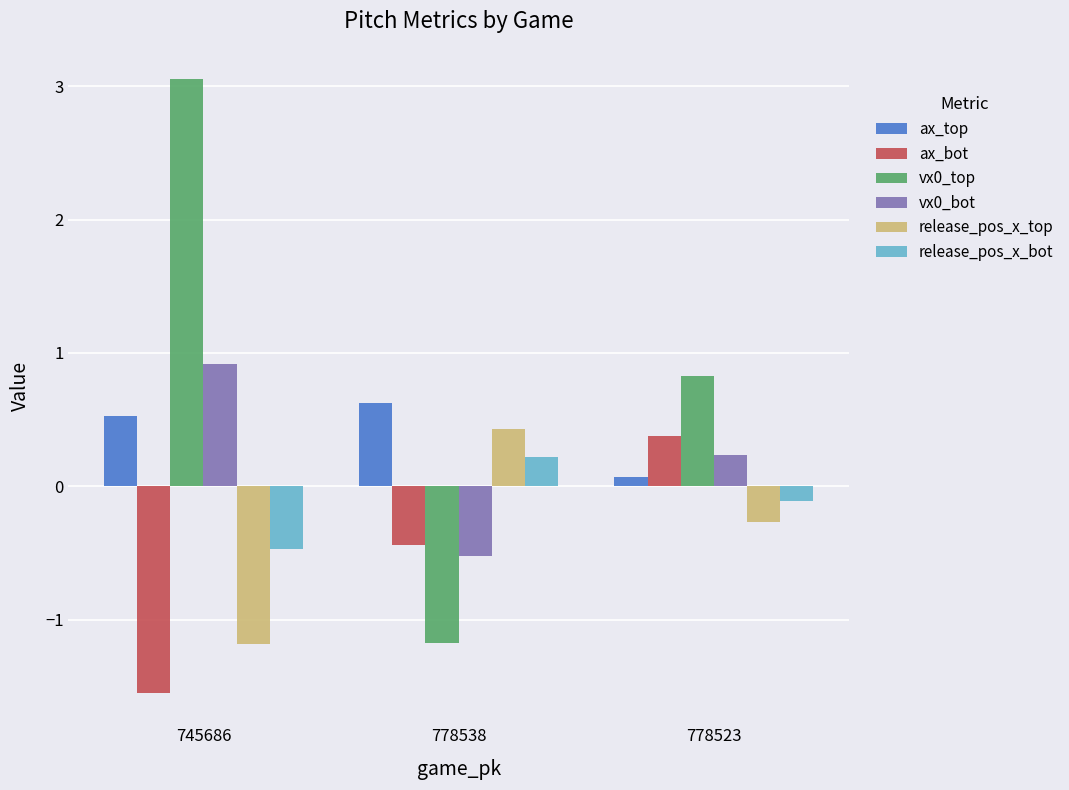

What is the average value of the vx0_top series?

0.9